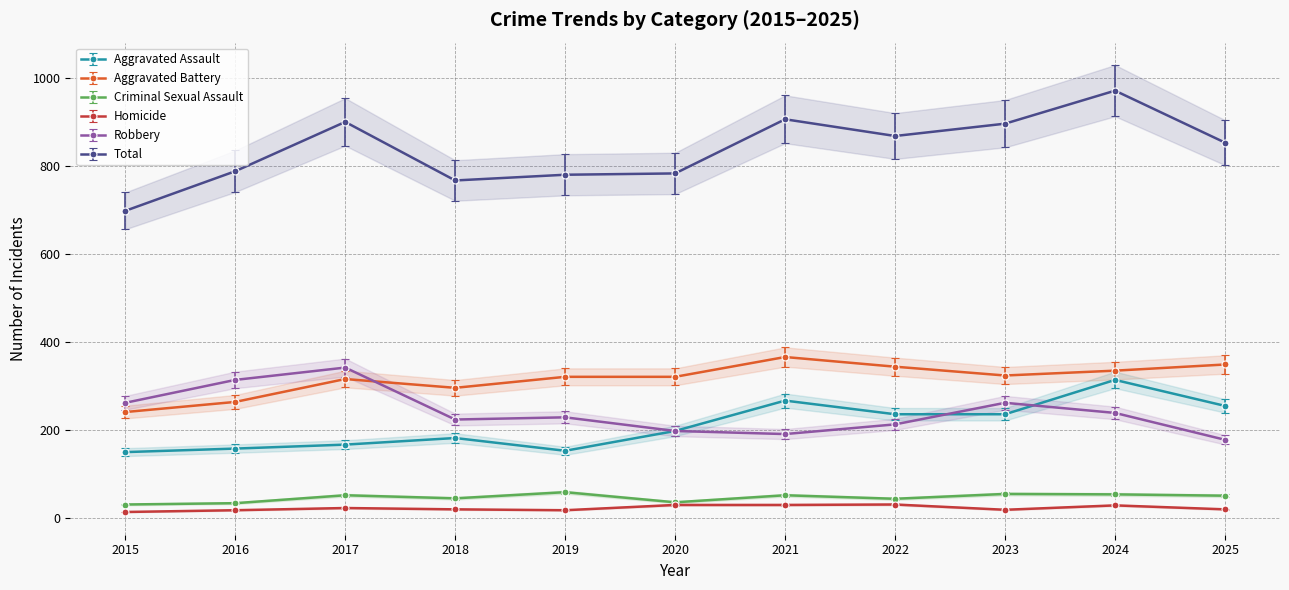

Is it true that Aggravated Assault equals 314 at 2024?

True